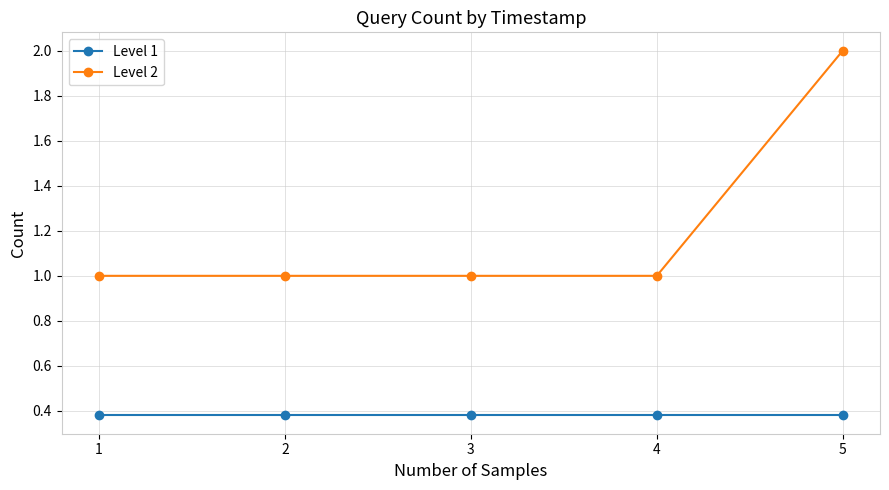

What are all the series names shown in the legend?

Level 1, Level 2